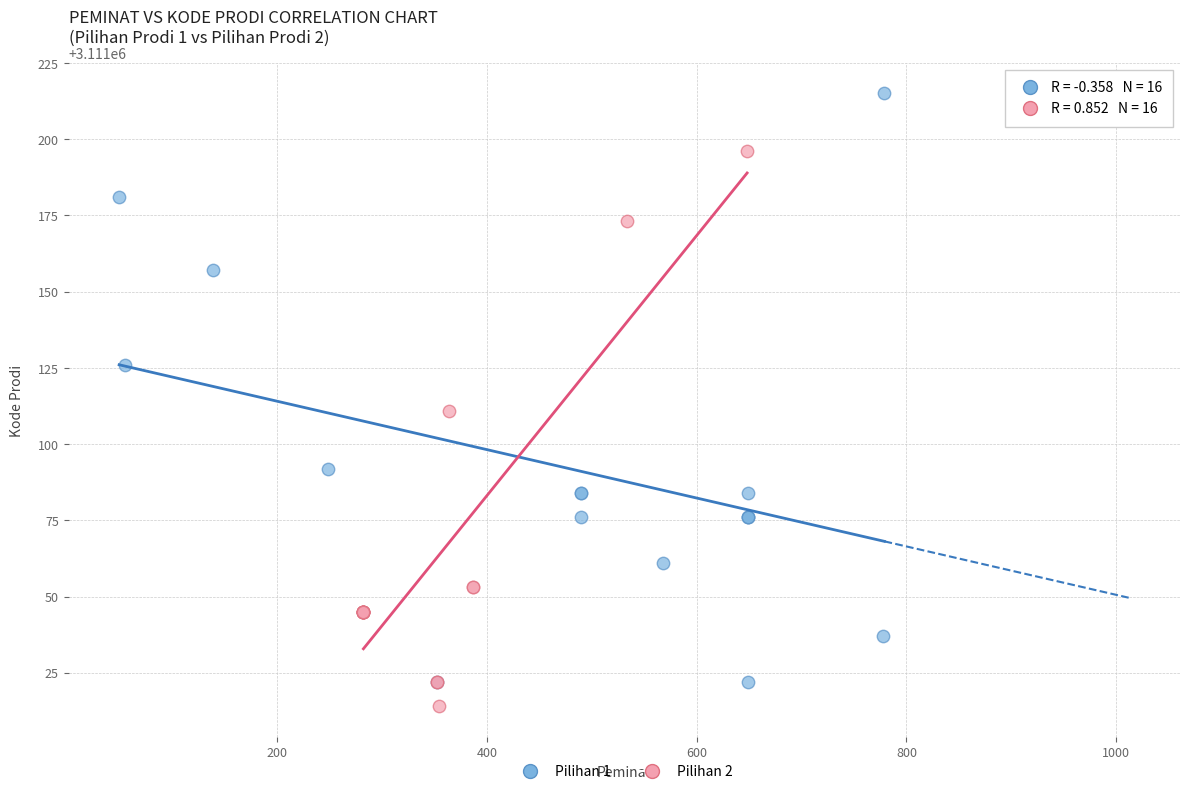

Which series reaches the maximum Y coordinate?

Pilihan 1